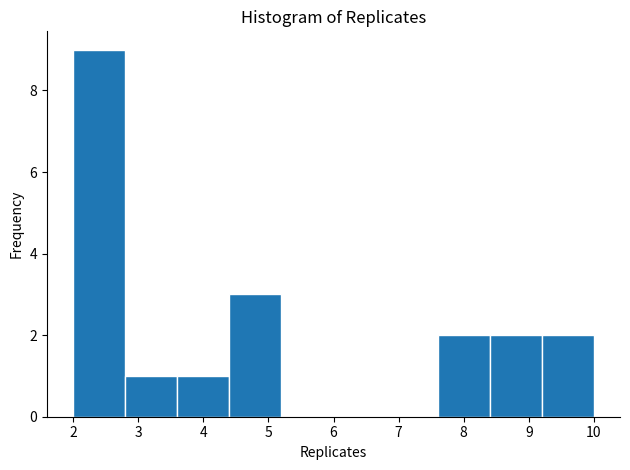

How tall is the bar that spans 3.6 to 4.4 on the x-axis? The values are not printed on the chart, so give them approximately, as read against the axis.

1